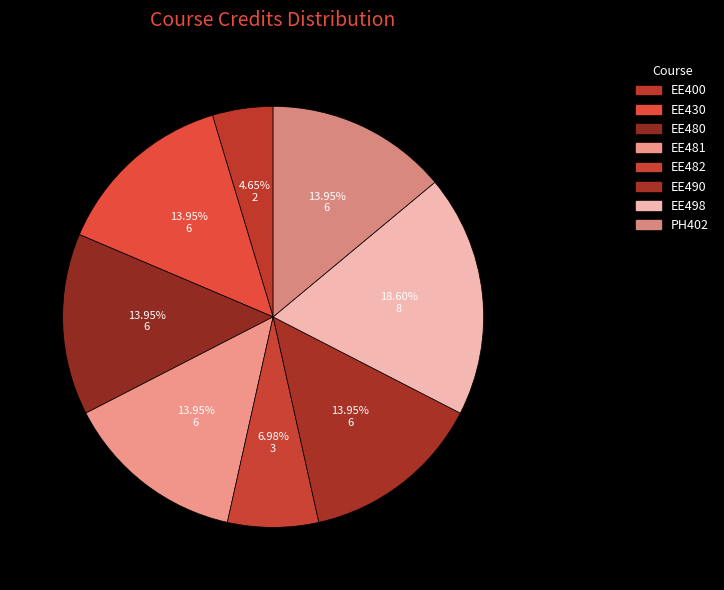

How much of the chart is everything except EE430?

86.0%